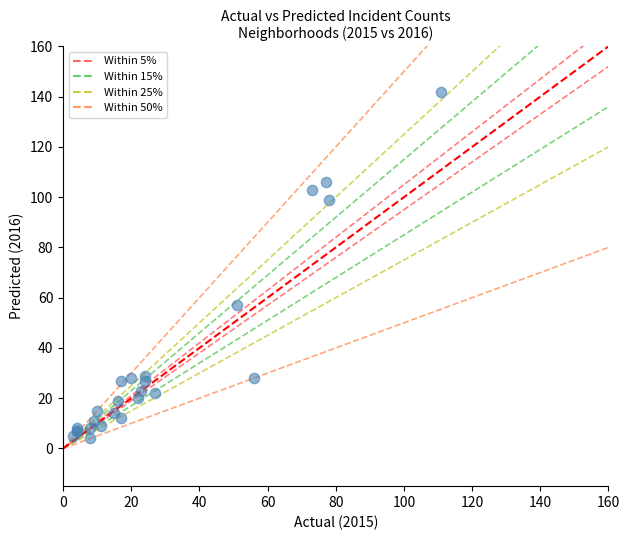

What Y value in the scatter plot is closest to 73?

57